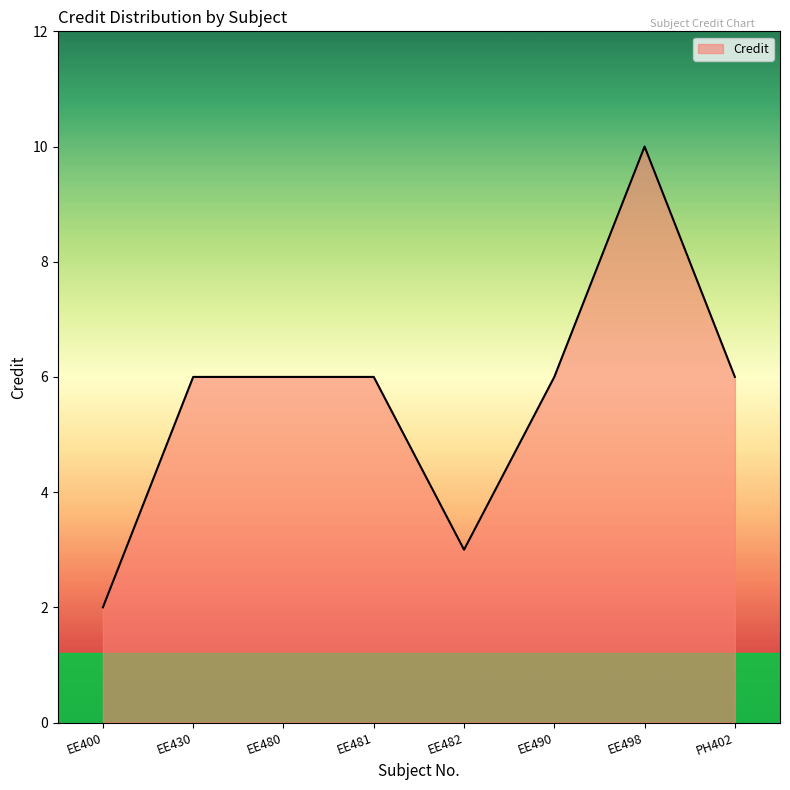

Which has a higher value, EE481 or EE482?

EE481